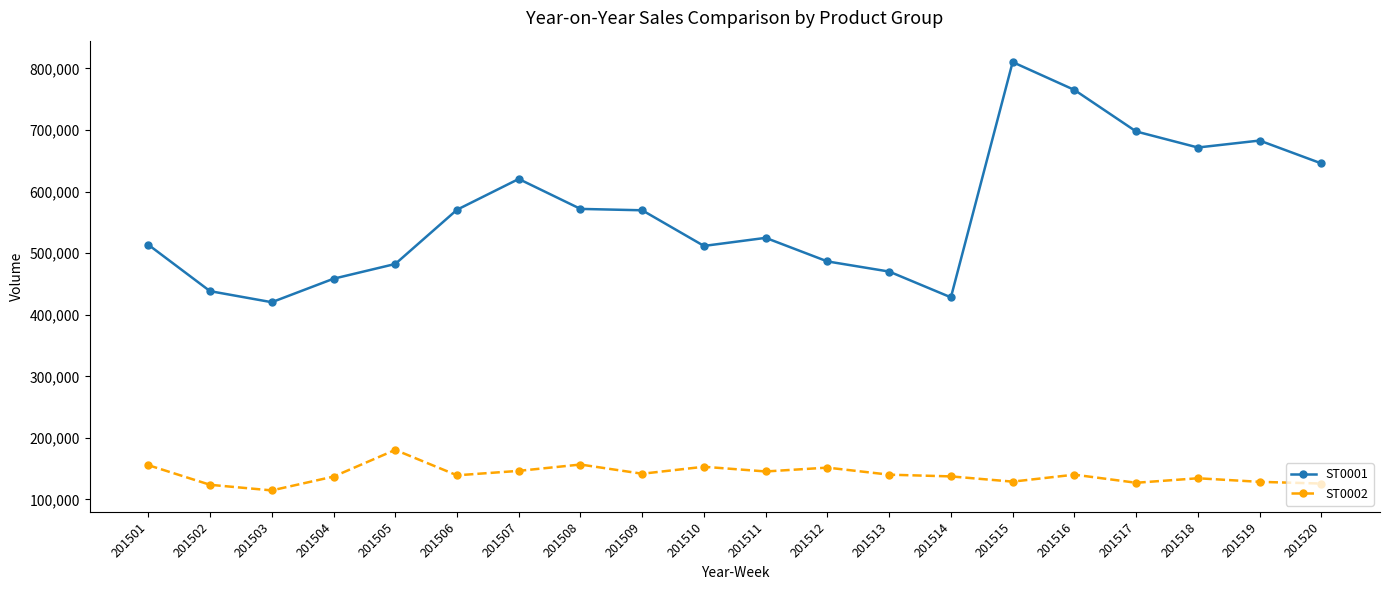

How many lines are shown in the chart?

2